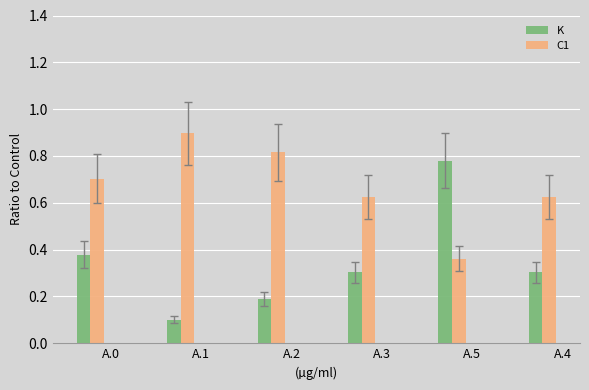

Rank the series by their maximum value, from highest to lowest.

C1, K